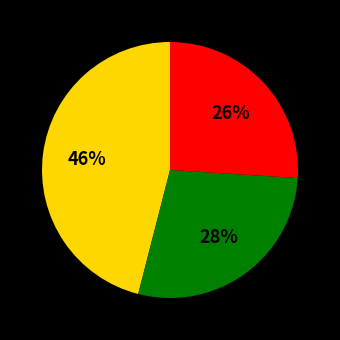

To the nearest percent, what is the difference between the largest and smallest slice percentages?

20%